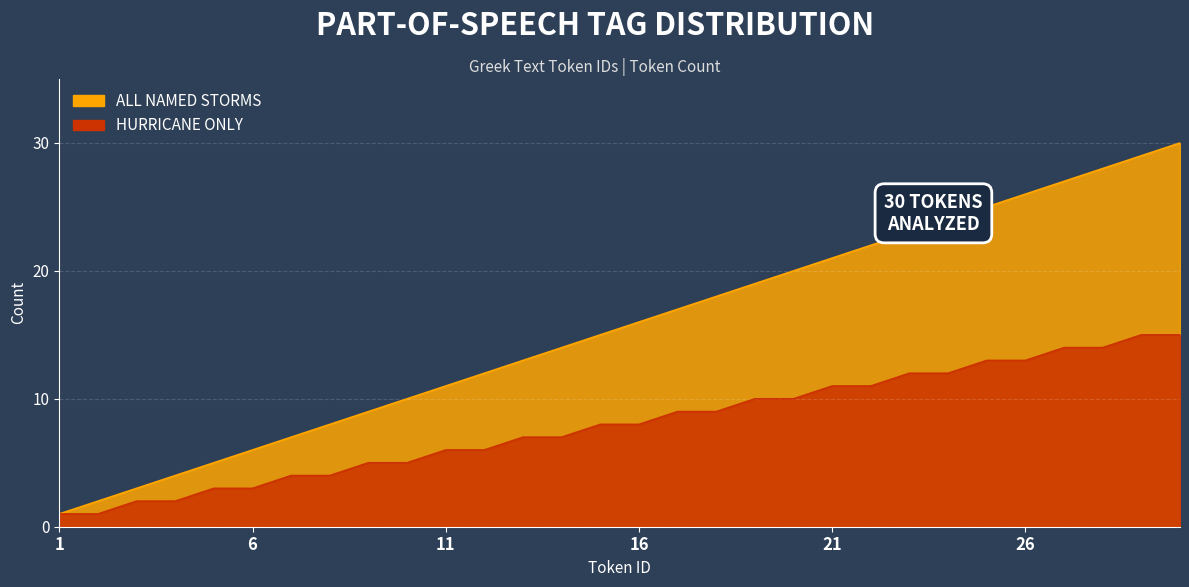

What is the highest value of the ALL NAMED STORMS series?

30